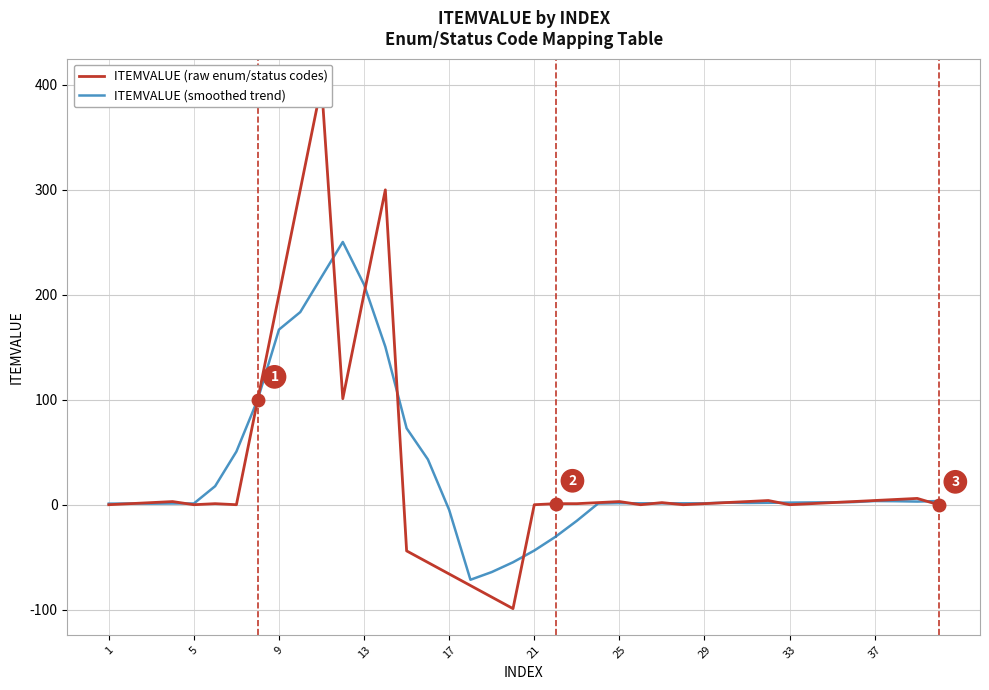

What is the minimum value for ITEMVALUE (smoothed trend)?

-71.5